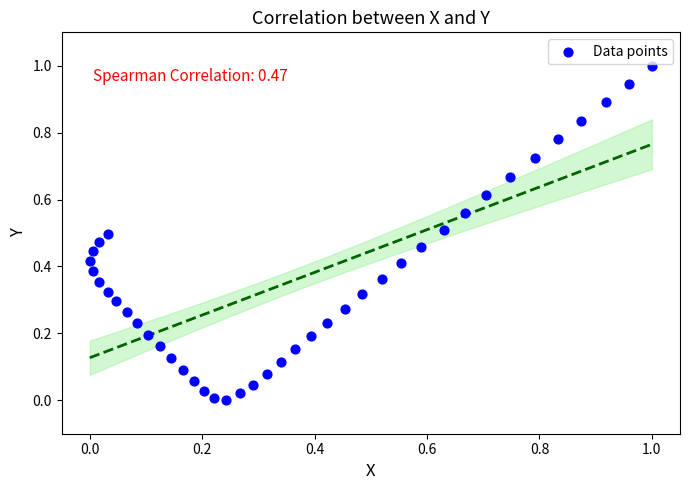

What is the range of X values (max minus min)?

1.0